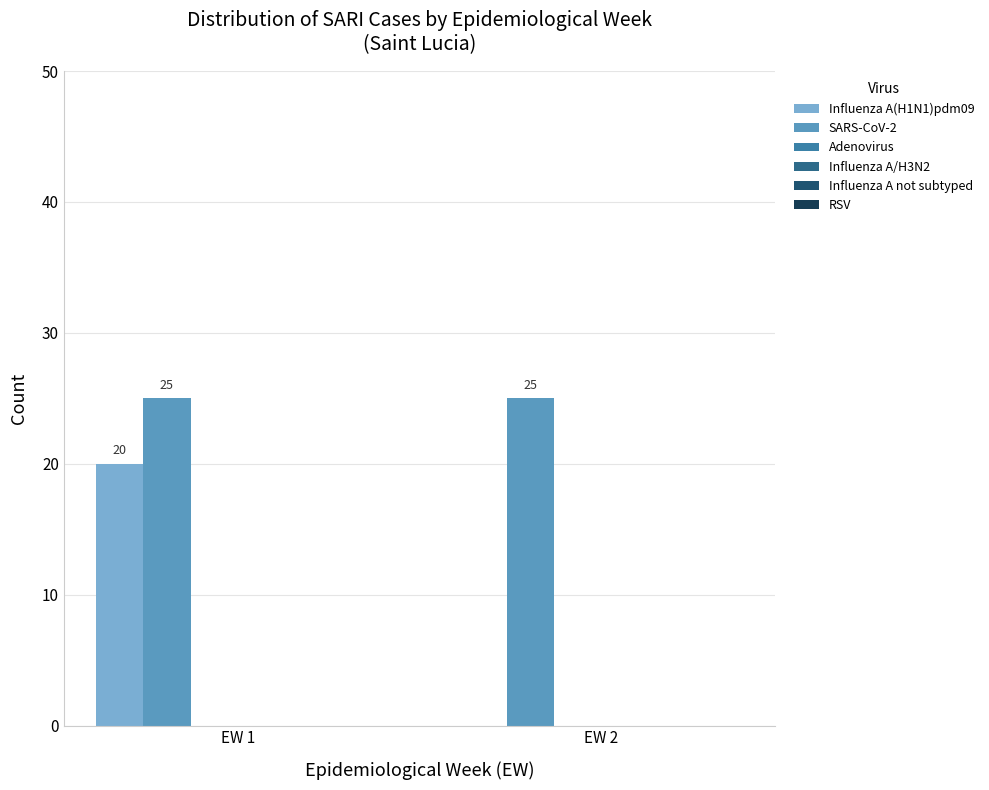

Are the bars grouped side by side (vs. stacked)?

Yes